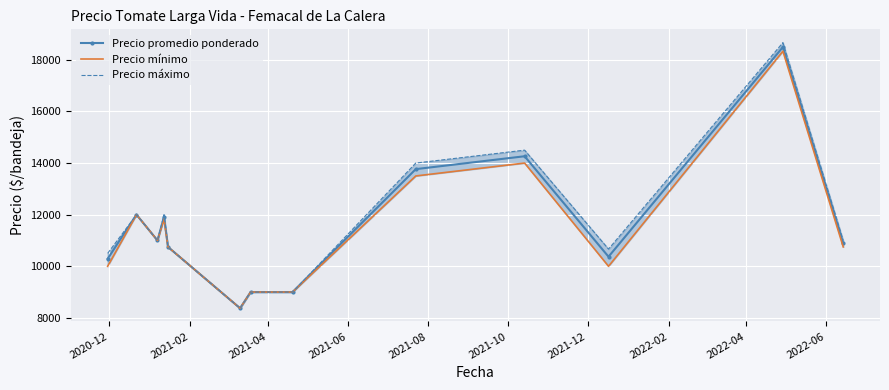

True or false: Precio promedio ponderado and Precio máximo cross at least once.

False